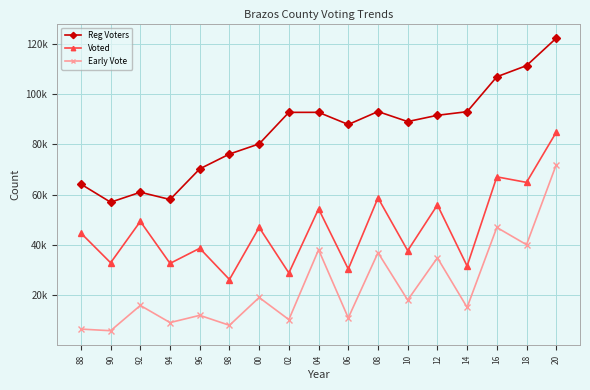

Is this an area chart (filled region under the line)?

No